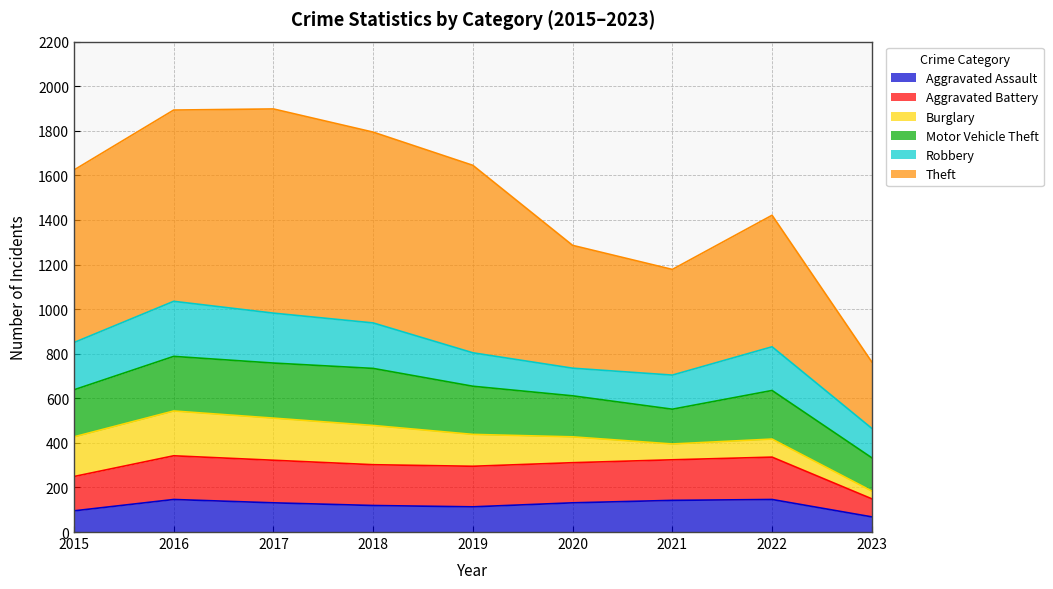

What is the highest value of the Aggravated Assault series?

146